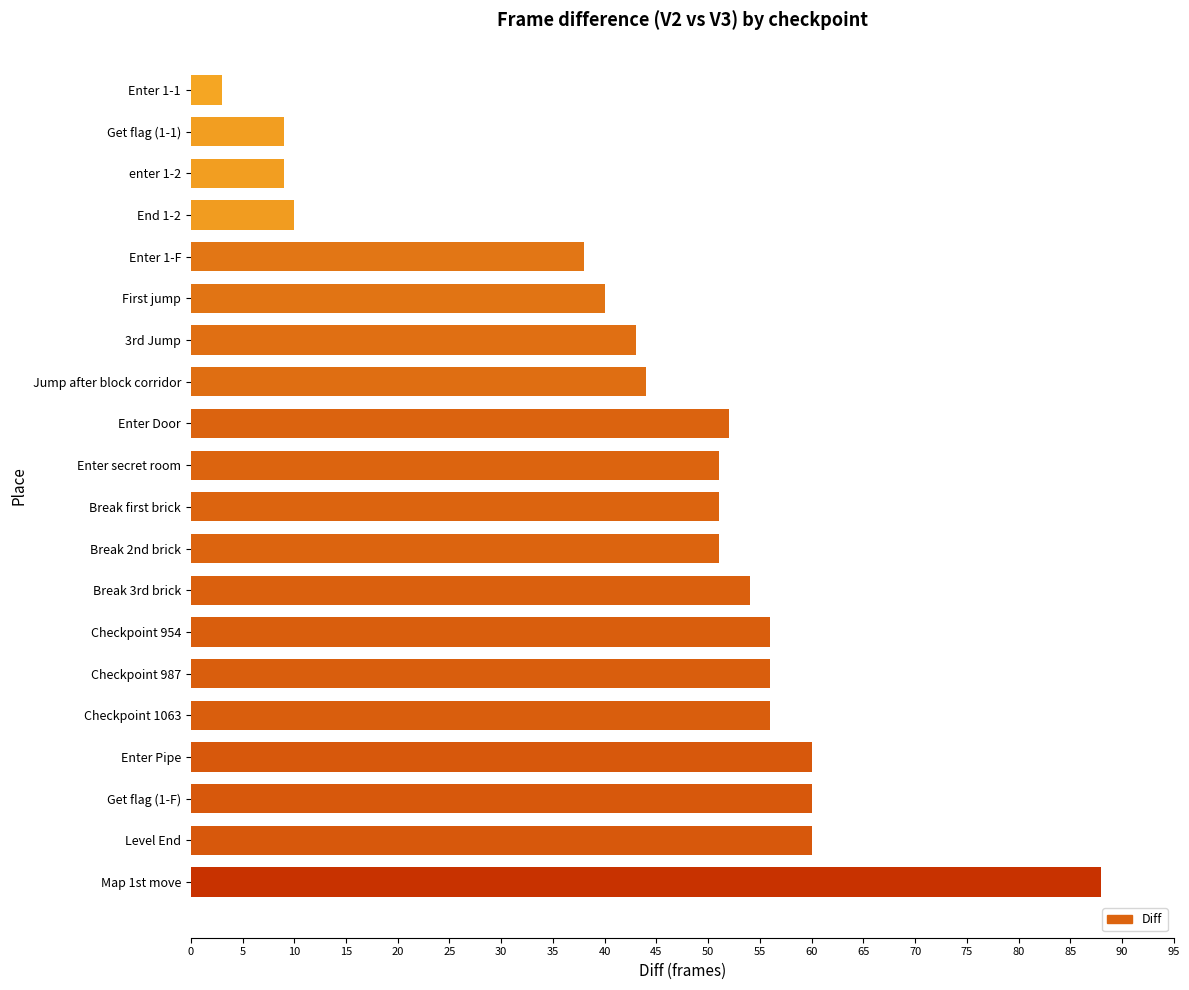

Are the bars horizontal?

Yes